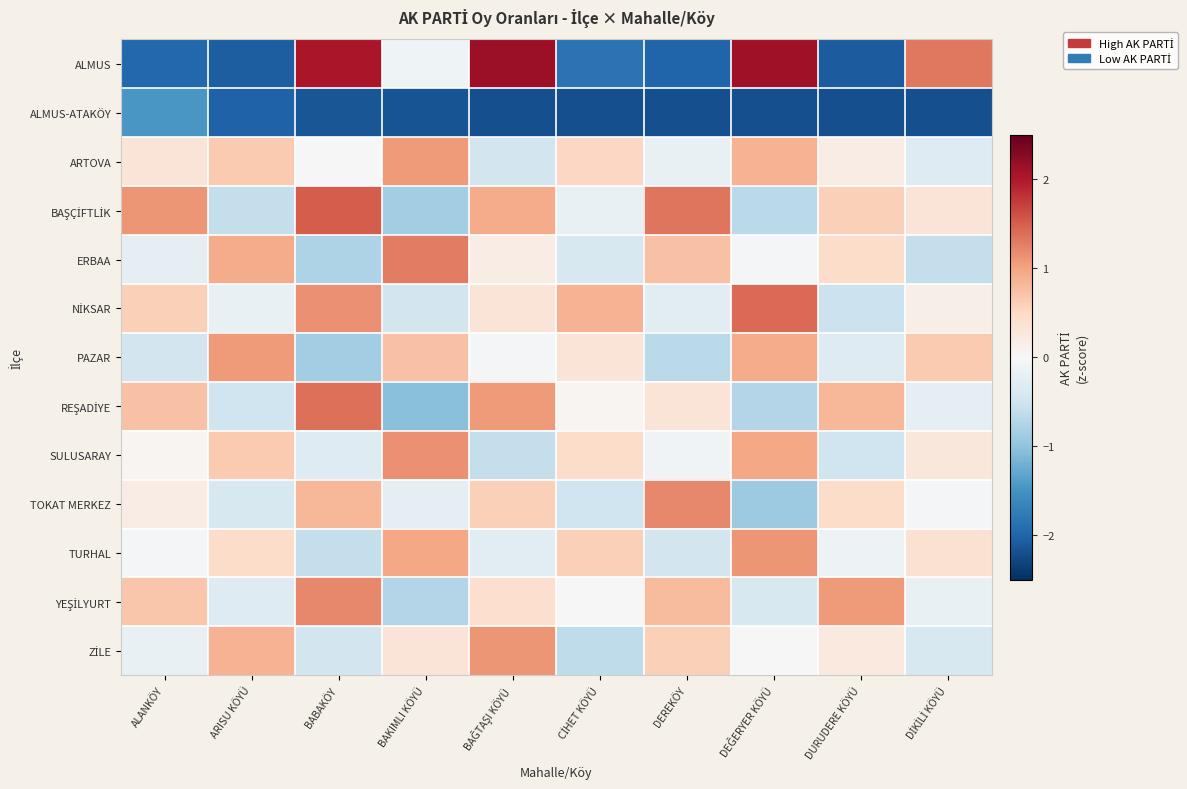

Count the number of categories in the chart.

10